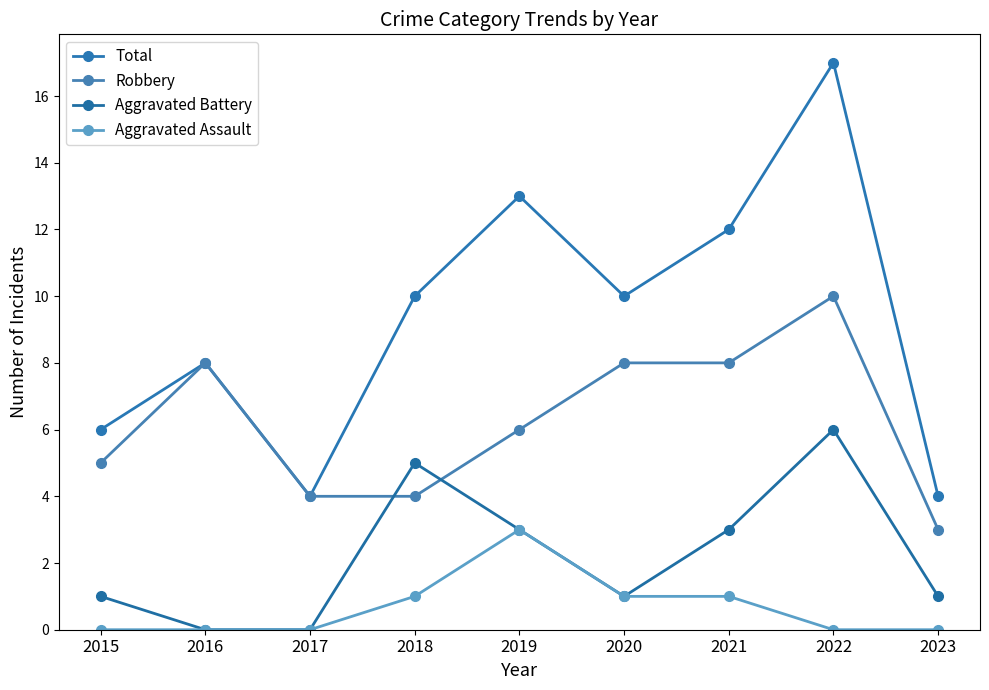

How many lines are shown in the chart?

4